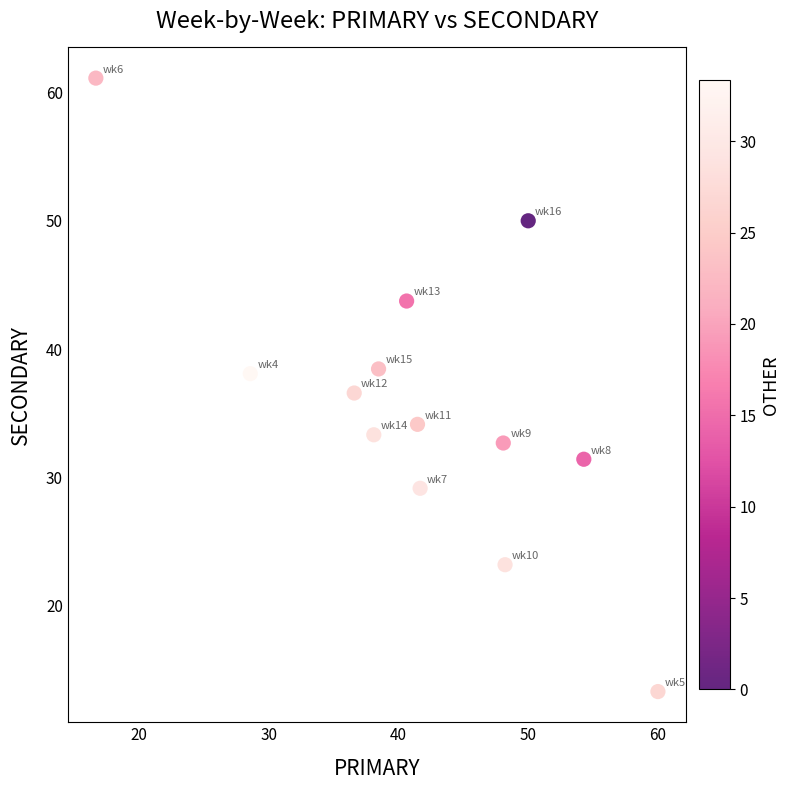

What is the range of Y values (max minus min)?

47.8